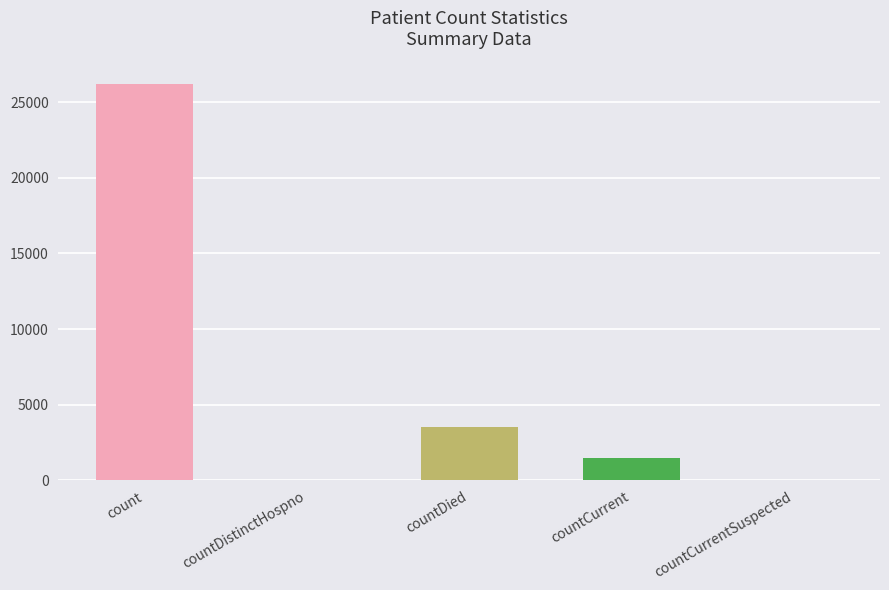

What is the label of the 4th bar from the left?

countCurrent